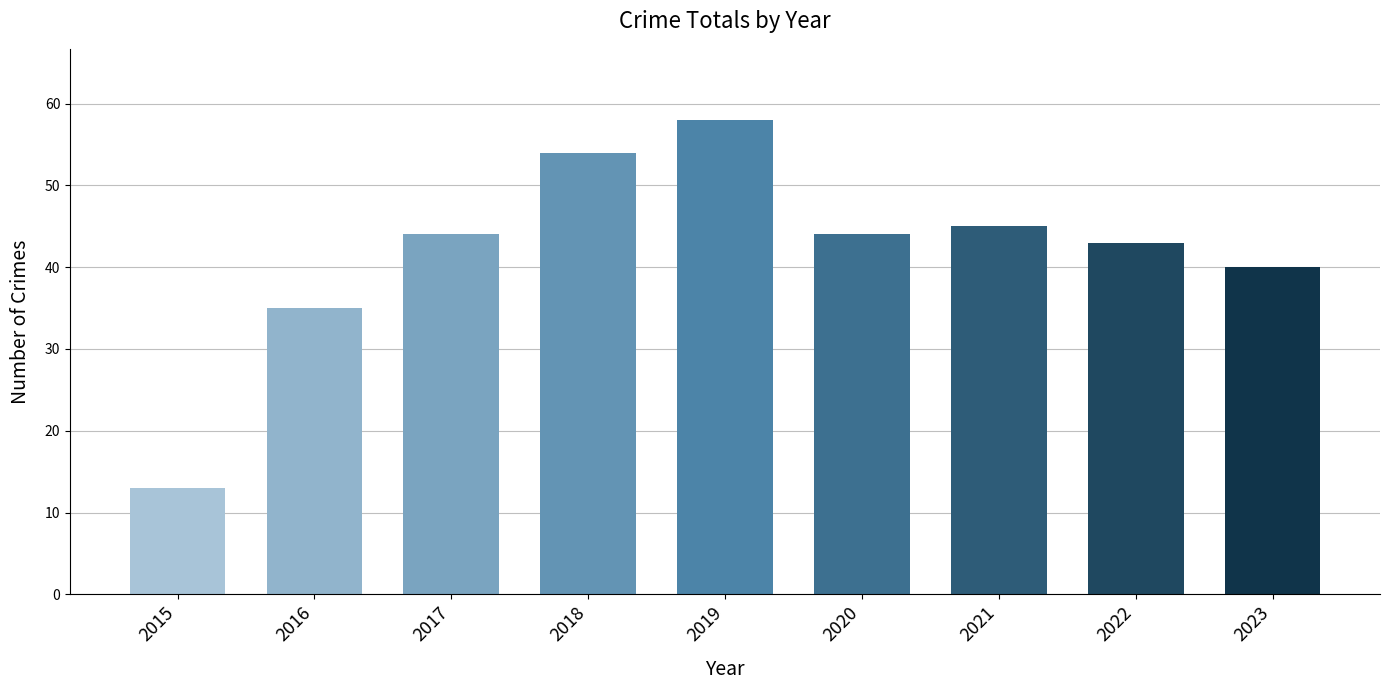

Reading left to right, what are all the values shown in this chart?

13	35	44	54	58	44	45	43	40